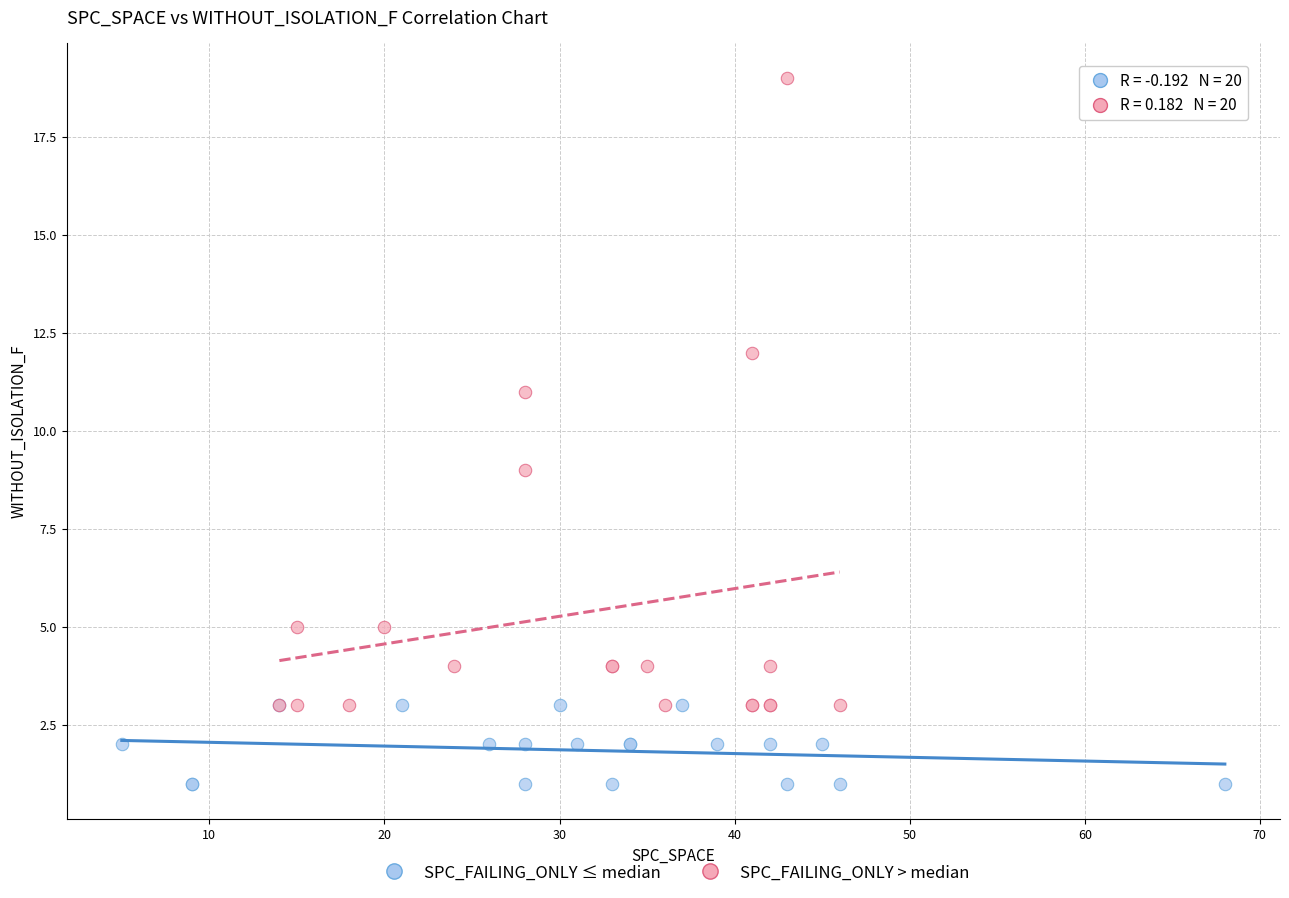

Which series contains the lowest Y value?

SPC_FAILING_ONLY ≤ median